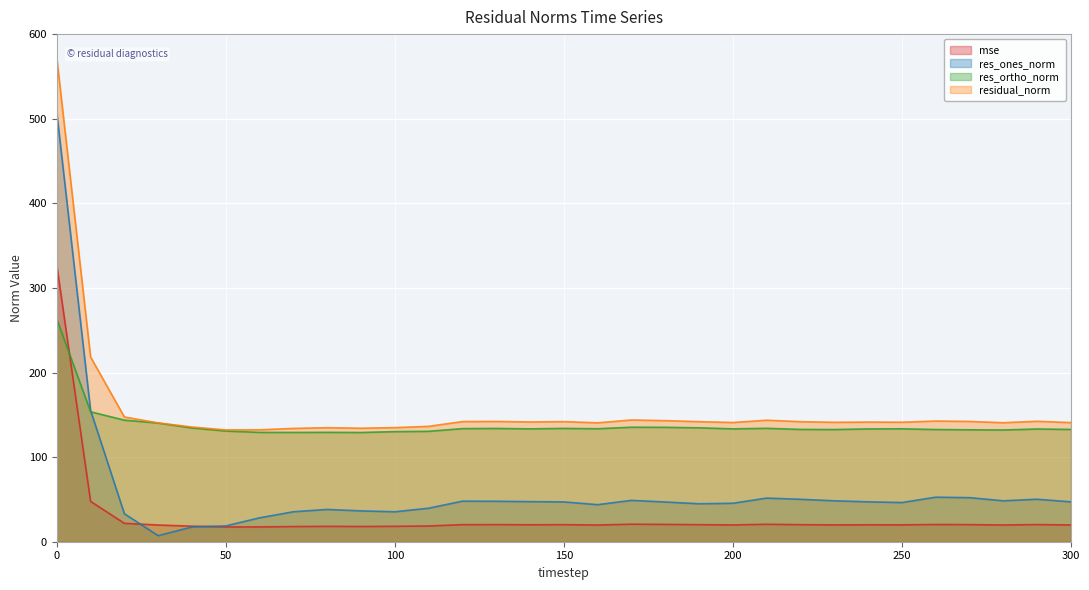

How many times do mse and res_ones_norm cross each other?

2